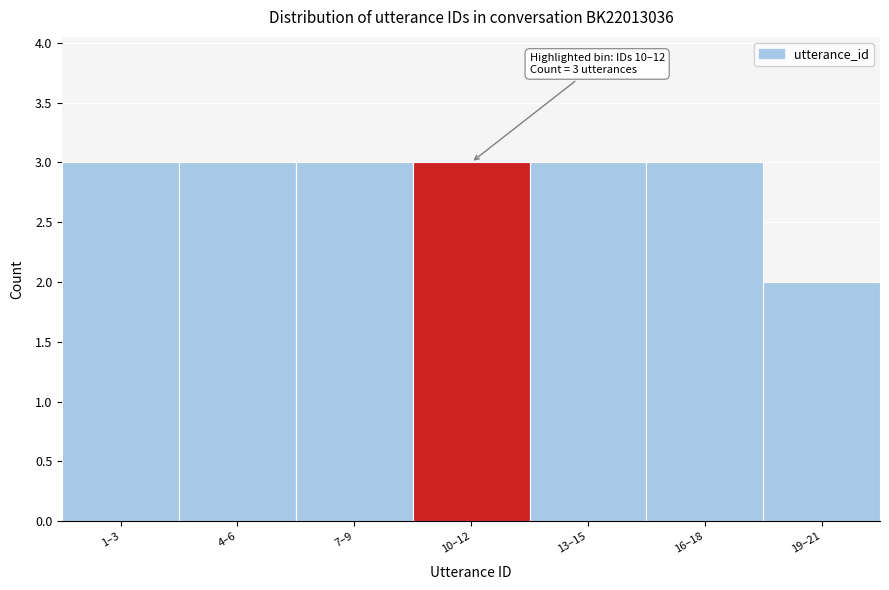

Reading left to right, extract all data points from this chart.

3	3	3	3	3	3	2